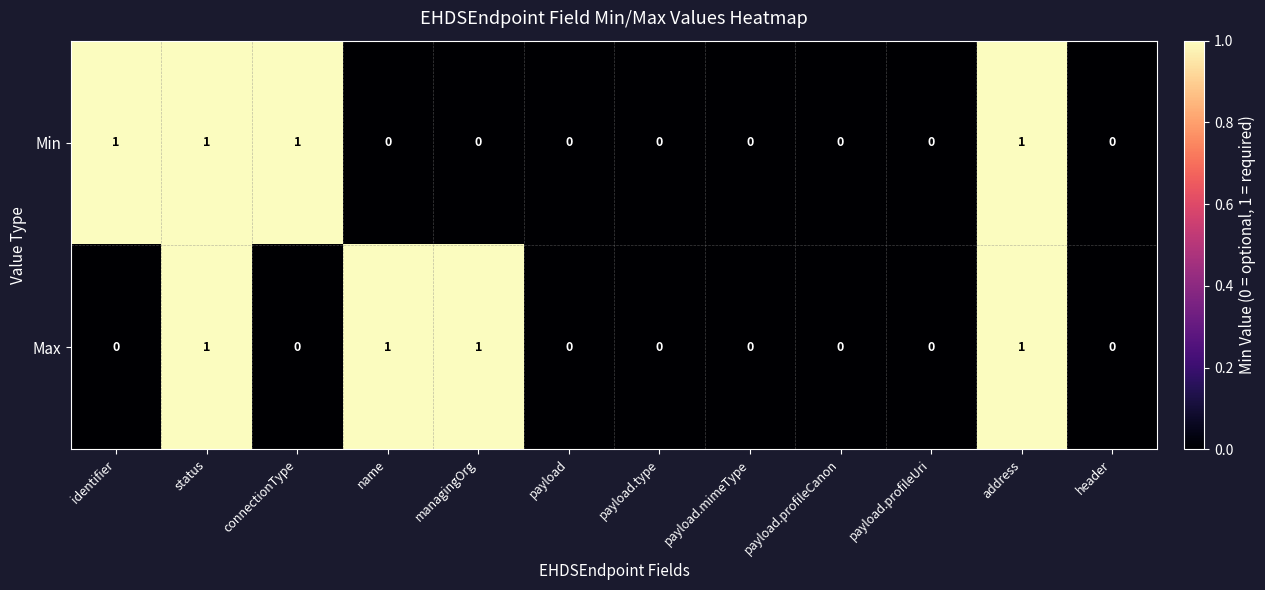

How many Min values are between 0 and 1?

12